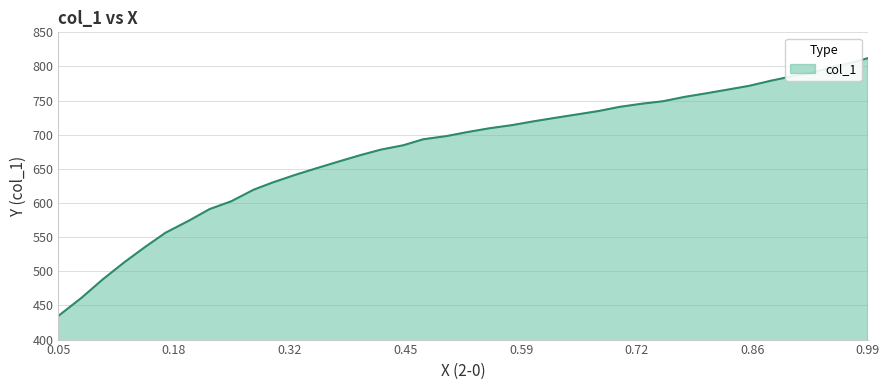

Rank the categories by value from highest to lowest.

0.9896, 0.9742, 0.9502, 0.9236, 0.9009, 0.8765, 0.8517, 0.8268, 0.8014, 0.777, 0.7517, 0.7268, 0.701, 0.6771, 0.6517, 0.626, 0.6011, 0.5762, 0.55, 0.5246, 0.4998, 0.4731, 0.45, 0.4238, 0.4007, 0.3758, 0.3492, 0.3234, 0.2985, 0.2763, 0.2501, 0.2248, 0.2013, 0.1737, 0.1506, 0.1257, 0.1004, 0.0764, 0.0493